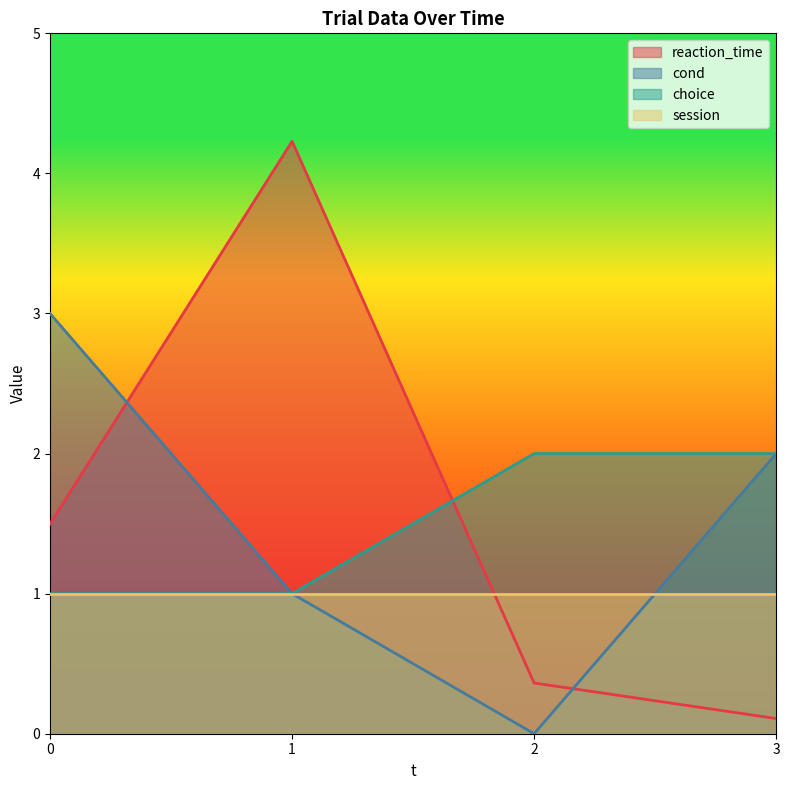

In reaction_time, how many points are higher than both neighbors (excluding endpoints)?

1